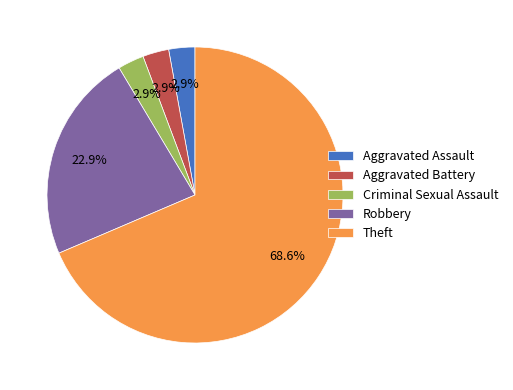

Between Theft and Criminal Sexual Assault, which is larger?

Theft